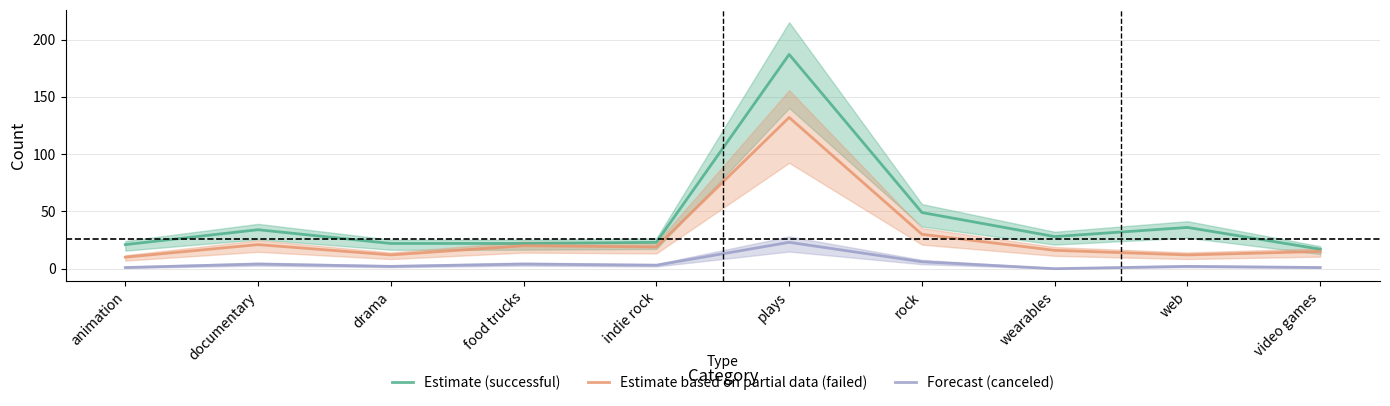

What position from the left is web?

9